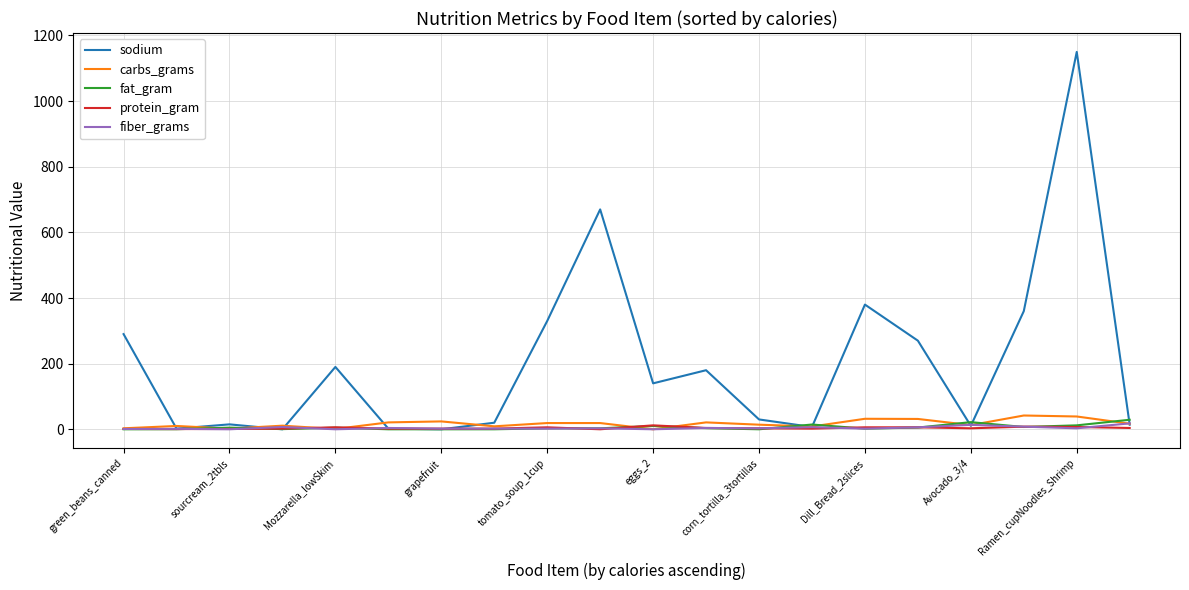

What is the difference between the second highest and second lowest values in the fiber_grams series?

13.5